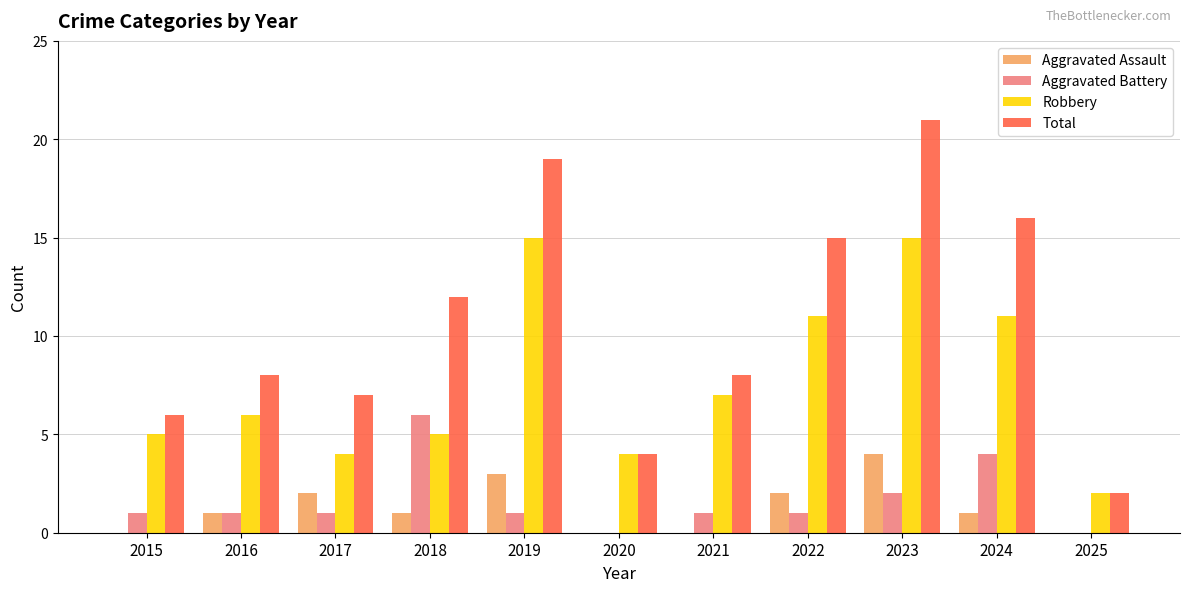

Reading right to left, transcribe all the data shown in this chart.

Aggravated Assault: 0	1	4	2	0	0	3	1	2	1	0
Aggravated Battery: 0	4	2	1	1	0	1	6	1	1	1
Robbery: 2	11	15	11	7	4	15	5	4	6	5
Total: 2	16	21	15	8	4	19	12	7	8	6